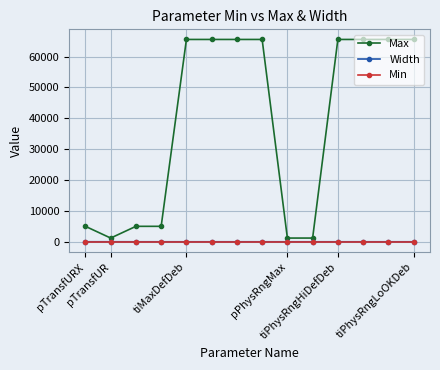

At how many categories does at least one series exceed 2846?

11